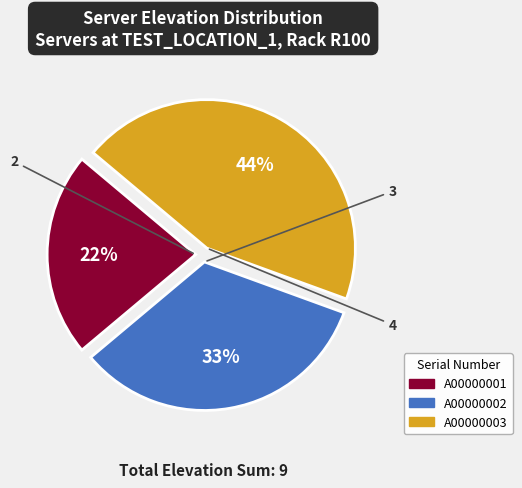

To the nearest percent, what is the difference between the largest and smallest slice percentages?

22%